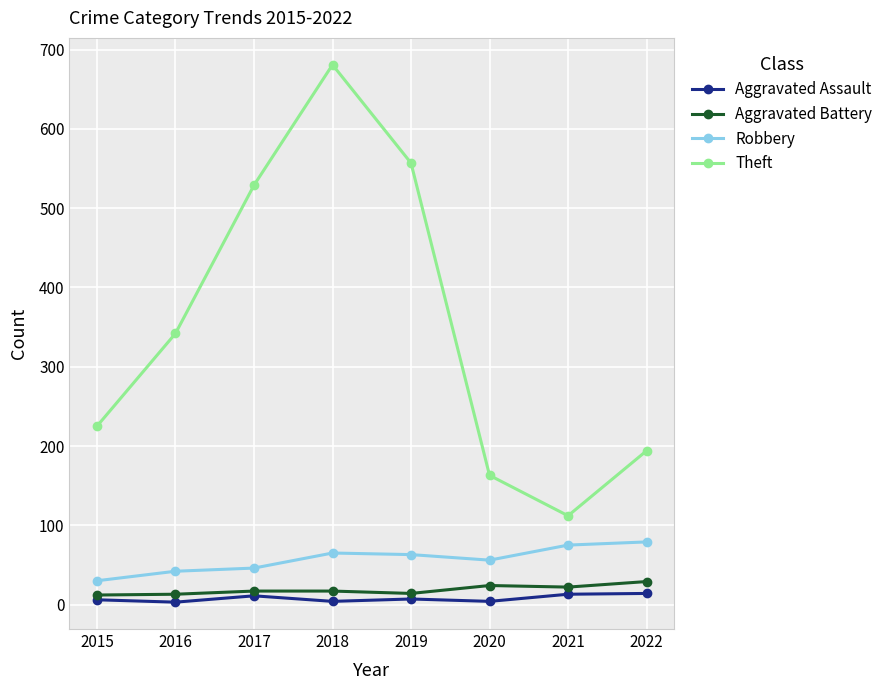

How many distinct data groups are displayed?

4